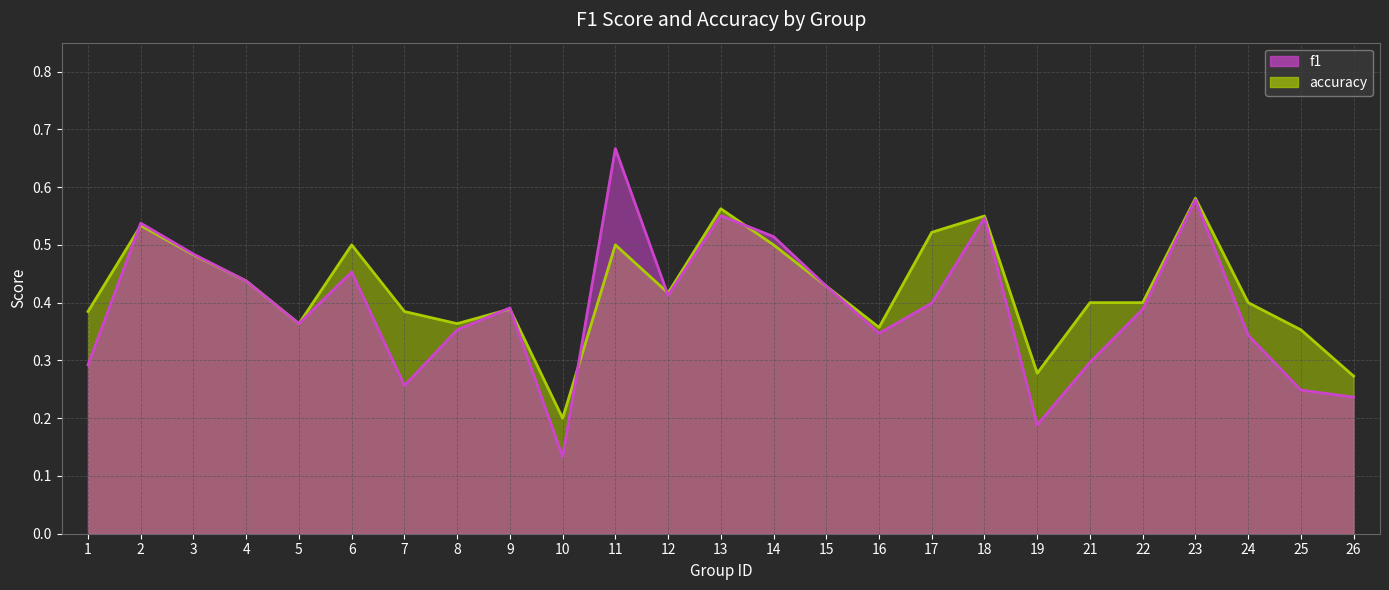

Which has a higher value, 14 or 6?

14